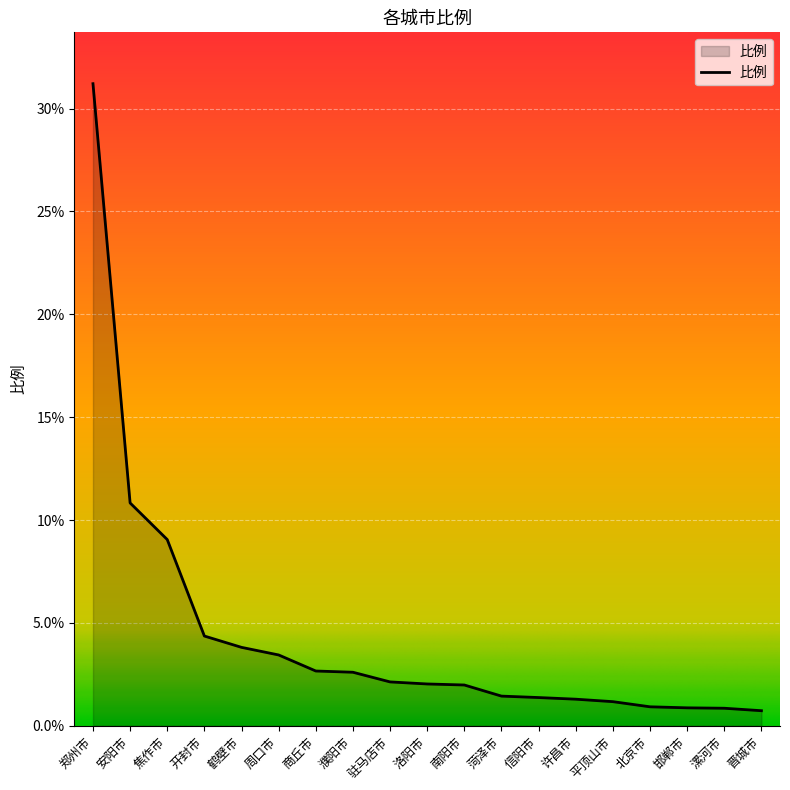

Read the value at 晋城市.

0.7